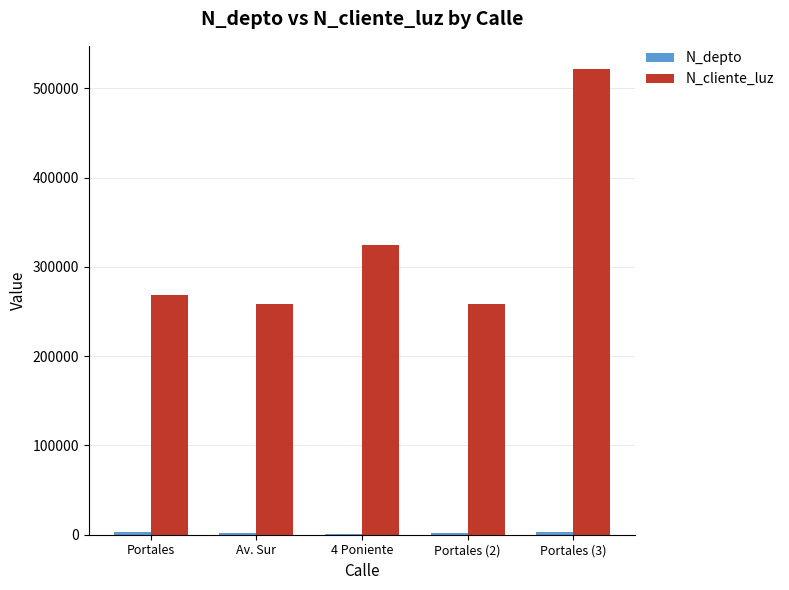

At which label is N_cliente_luz closest to 390114?

4 Poniente